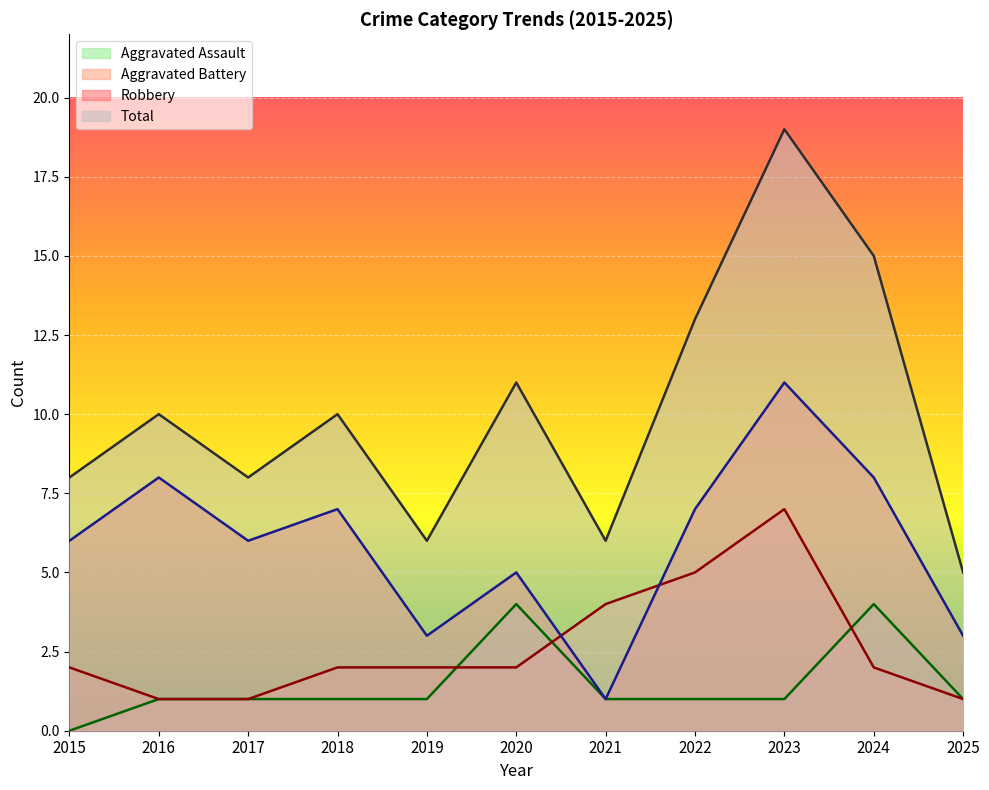

What is the highest value of the Total series?

19